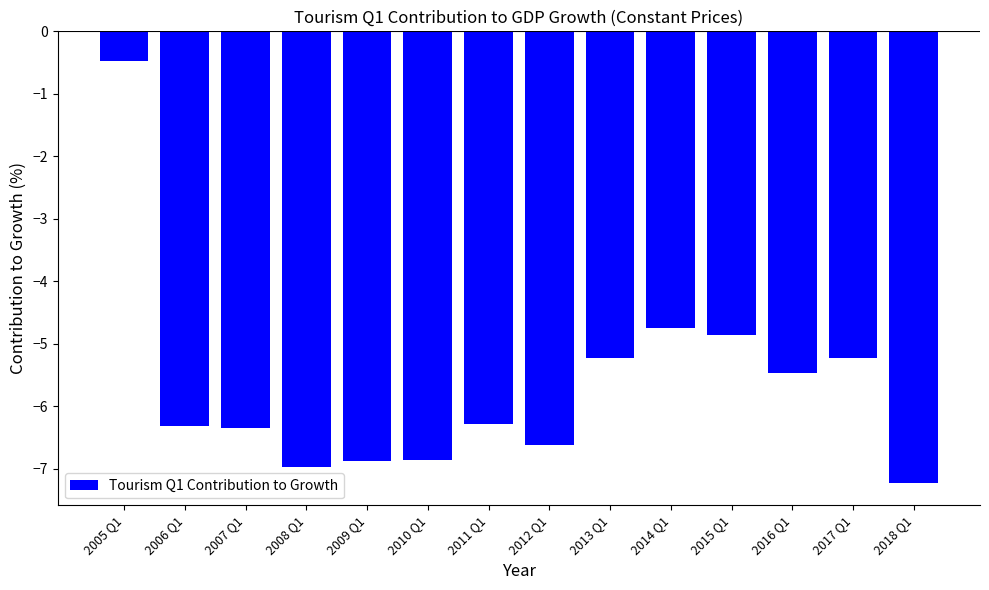

What is the approximate value at 2009 Q1?

-6.9